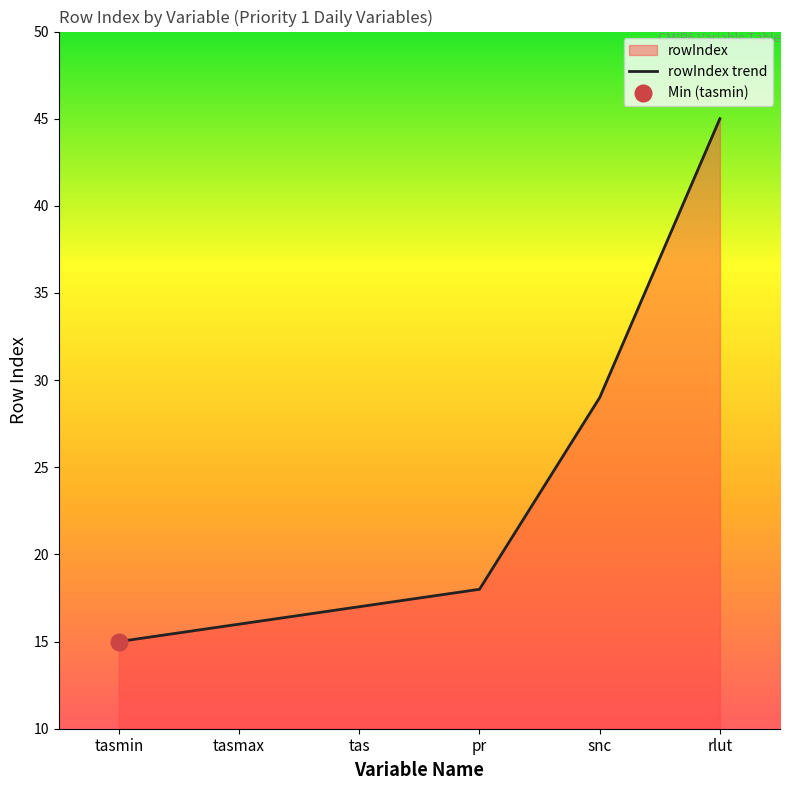

True or false: the data has more than 0 interior local peaks.

False